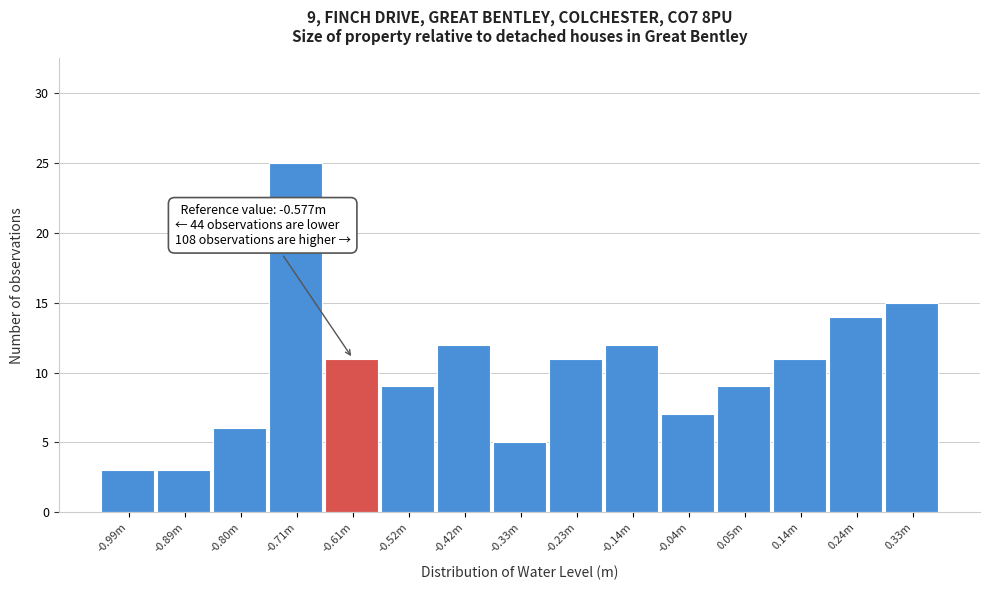

Reading left to right, extract all data points from this chart.

-0.99m=3	-0.89m=3	-0.80m=6	-0.71m=25	-0.61m=11	-0.52m=9	-0.42m=12	-0.33m=5	-0.23m=11	-0.14m=12	-0.04m=7	0.05m=9	0.14m=11	0.24m=14	0.33m=15